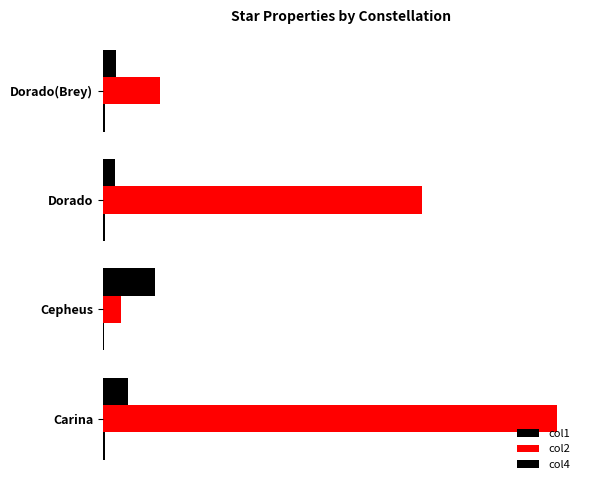

At how many categories does at least one series exceed 1213?

2